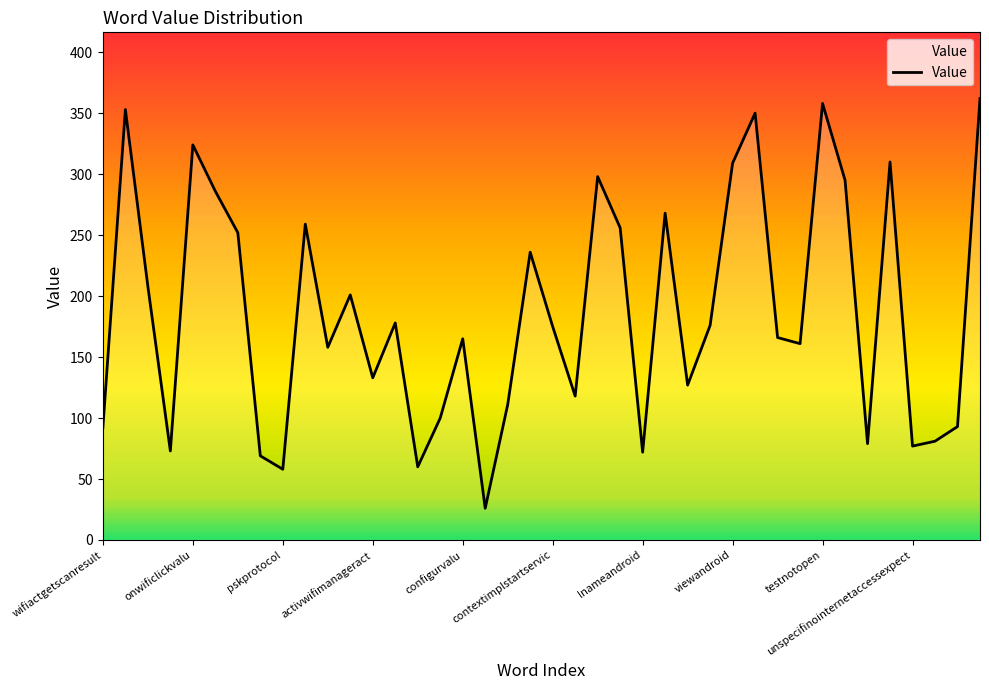

What is the minimum value shown in the chart?

26